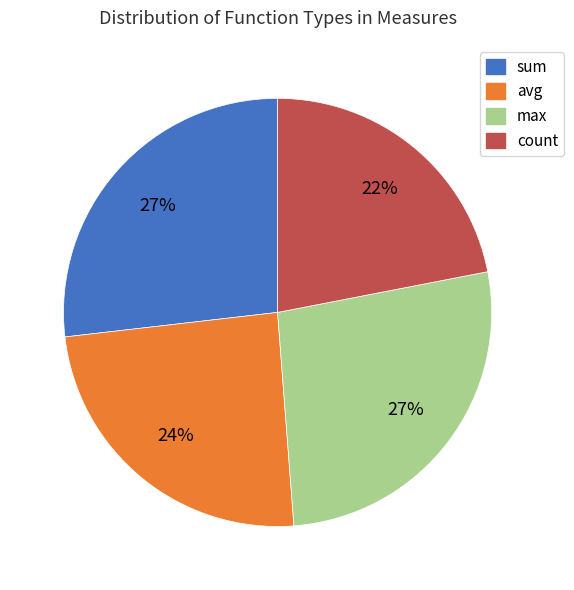

To the nearest percent, what is the average slice percentage?

25%